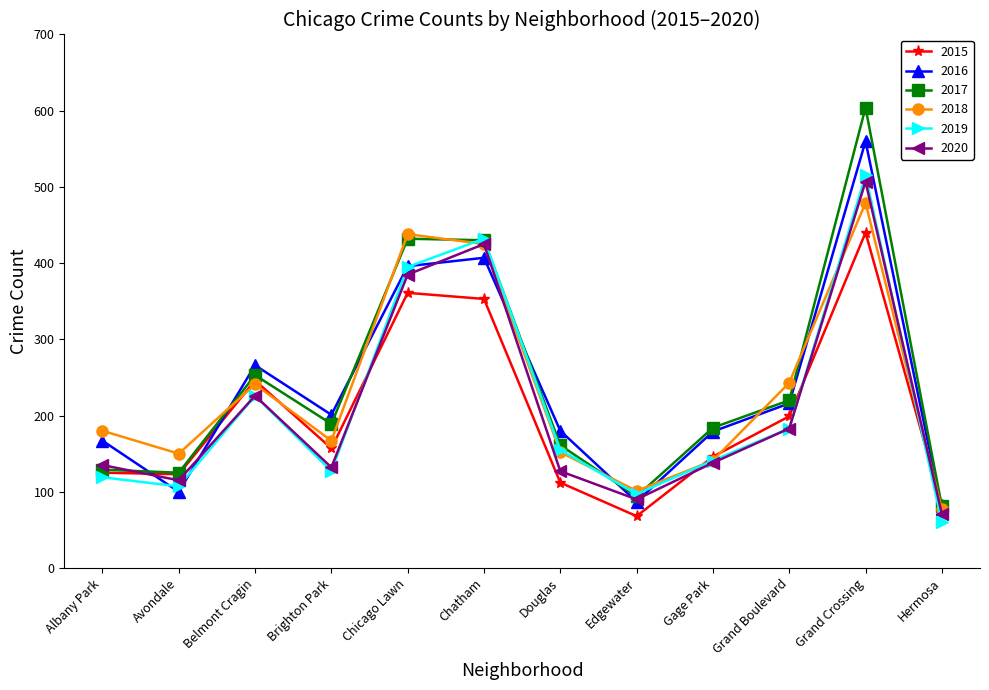

What position from the right is Chatham?

7